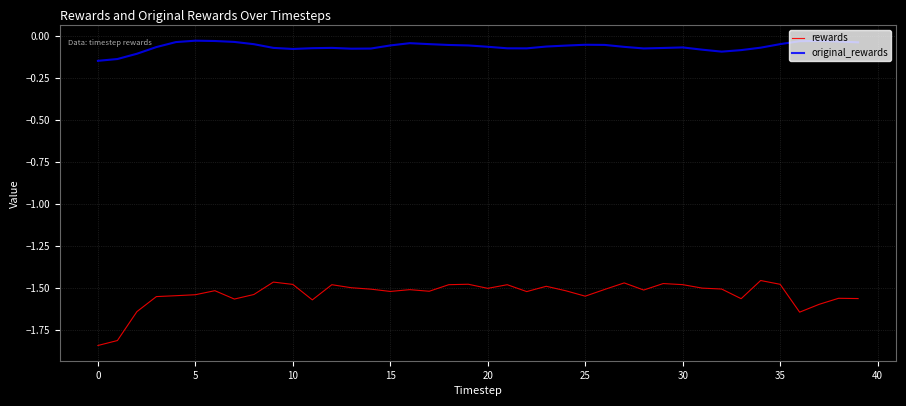

True or false: rewards and original_rewards intersect in this chart.

False